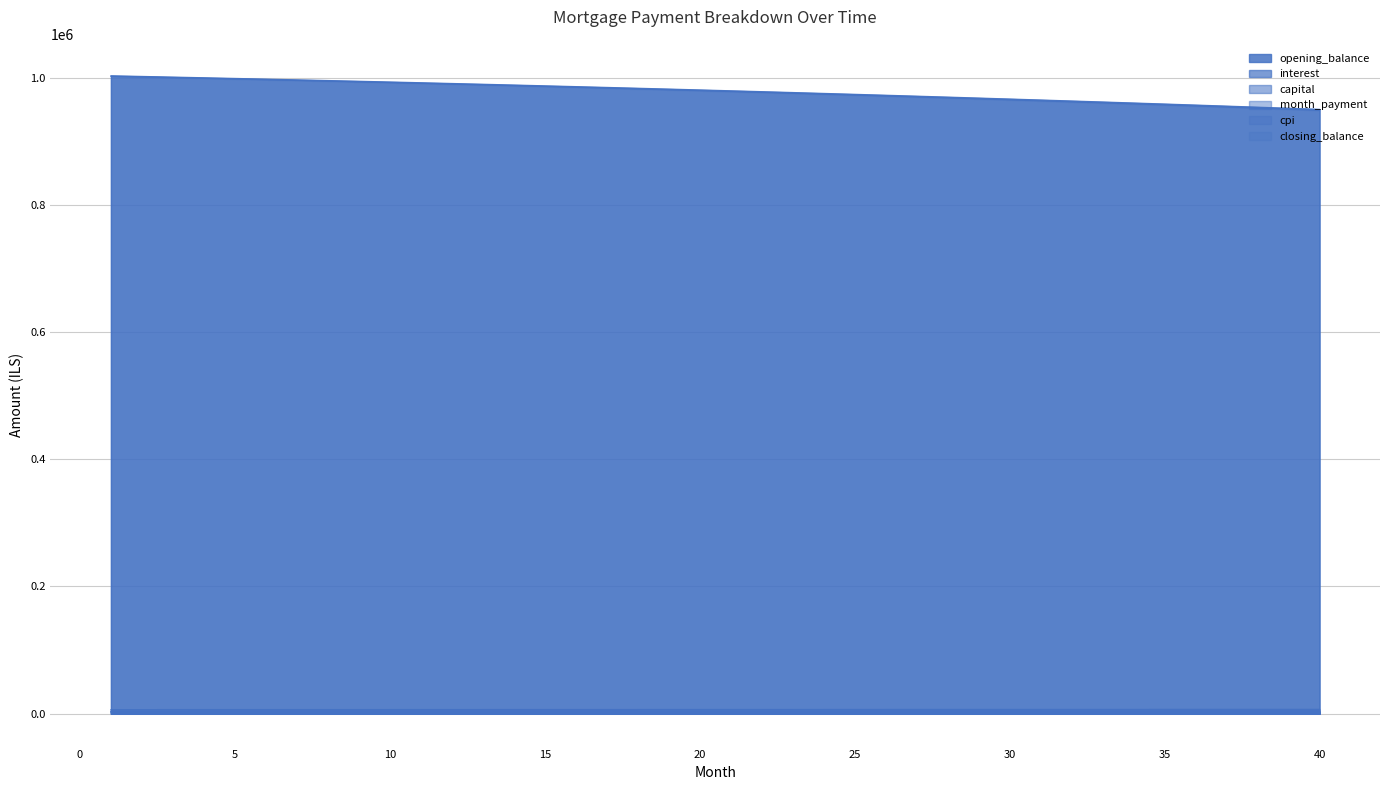

At which label is month_payment closest to 6692?

20